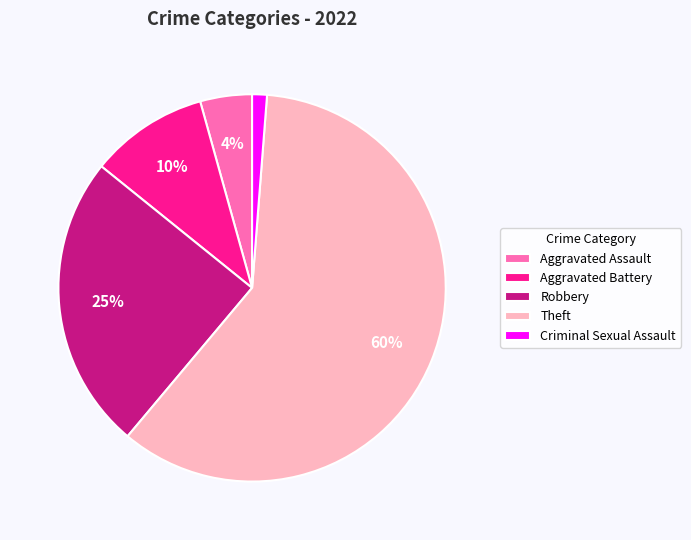

Which has a higher value, Theft or Criminal Sexual Assault?

Theft